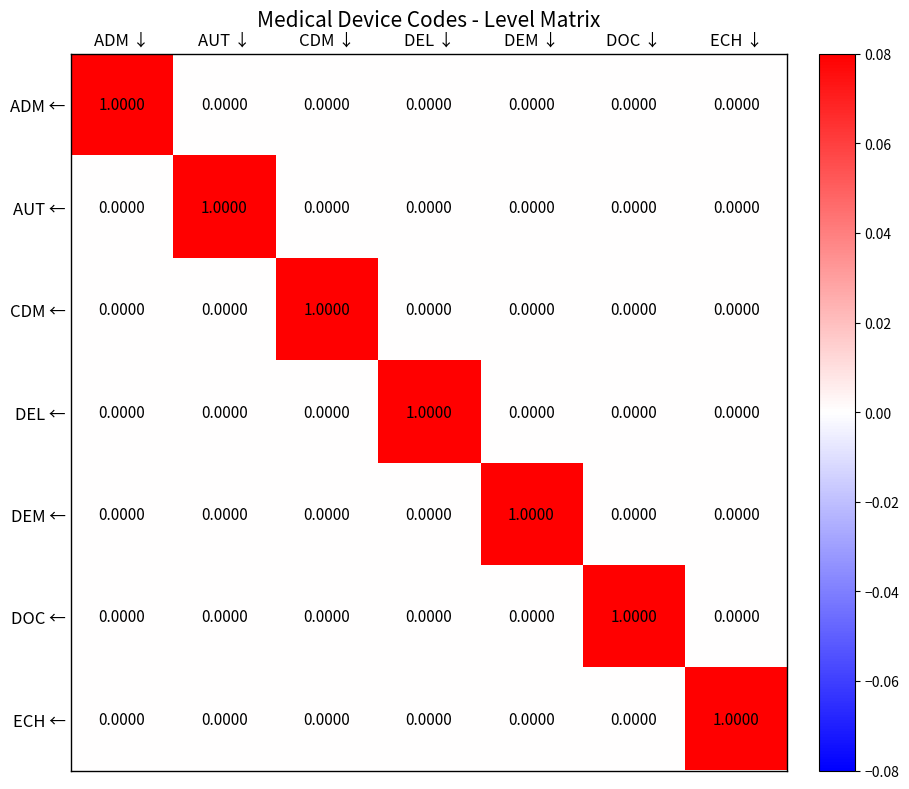

At how many categories does at least one series exceed 0?

7